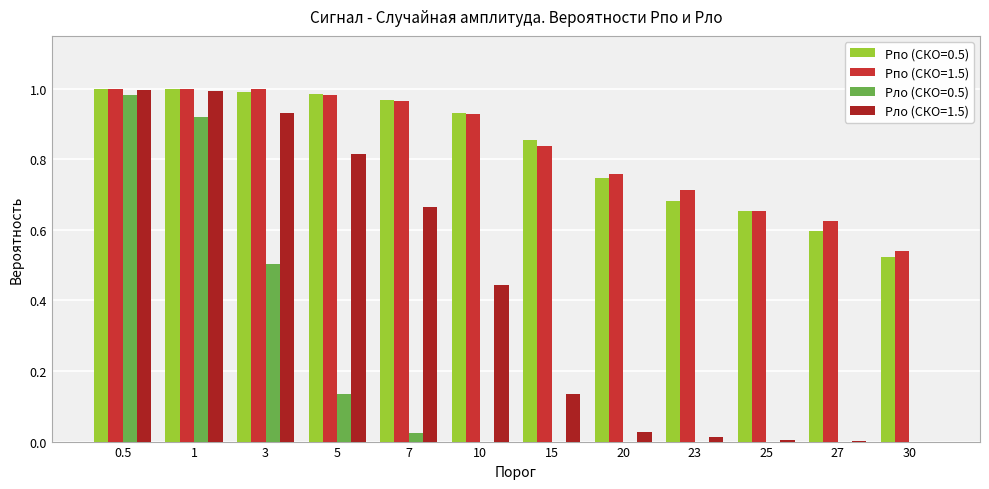

How many groups of bars are there?

12